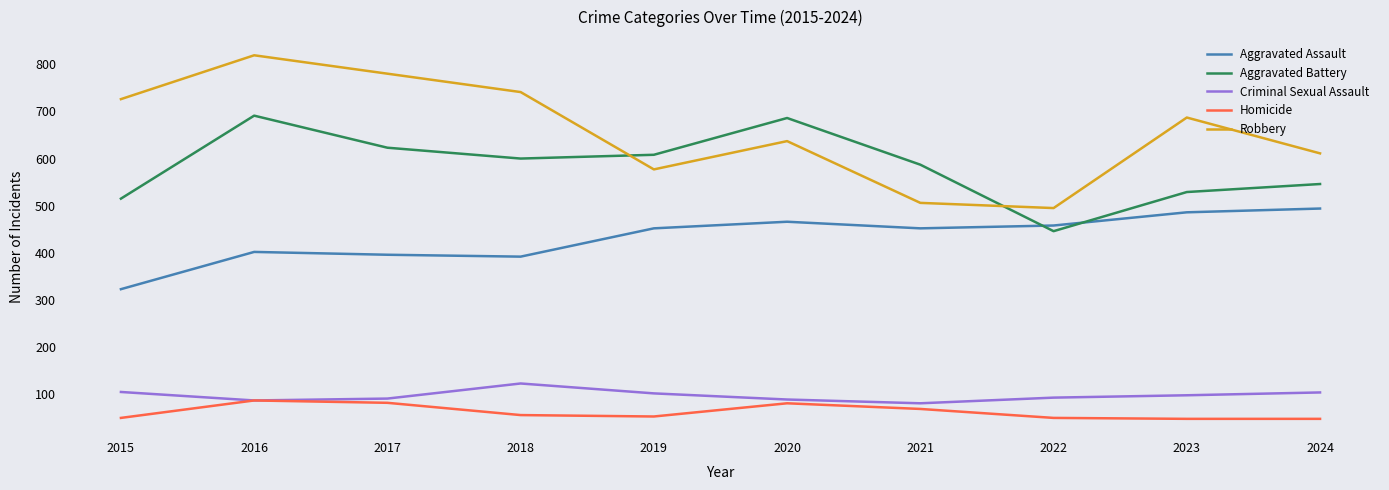

True or false: Criminal Sexual Assault has more than 0 points higher than both neighbors.

True